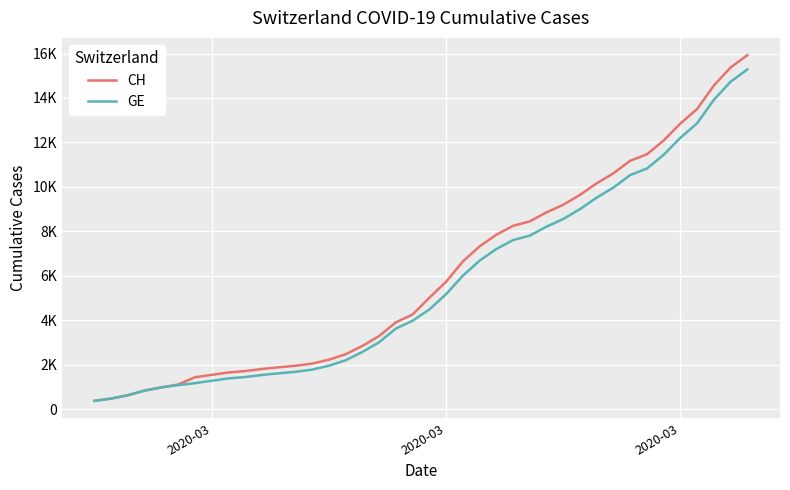

What is the greatest value displayed?

15926